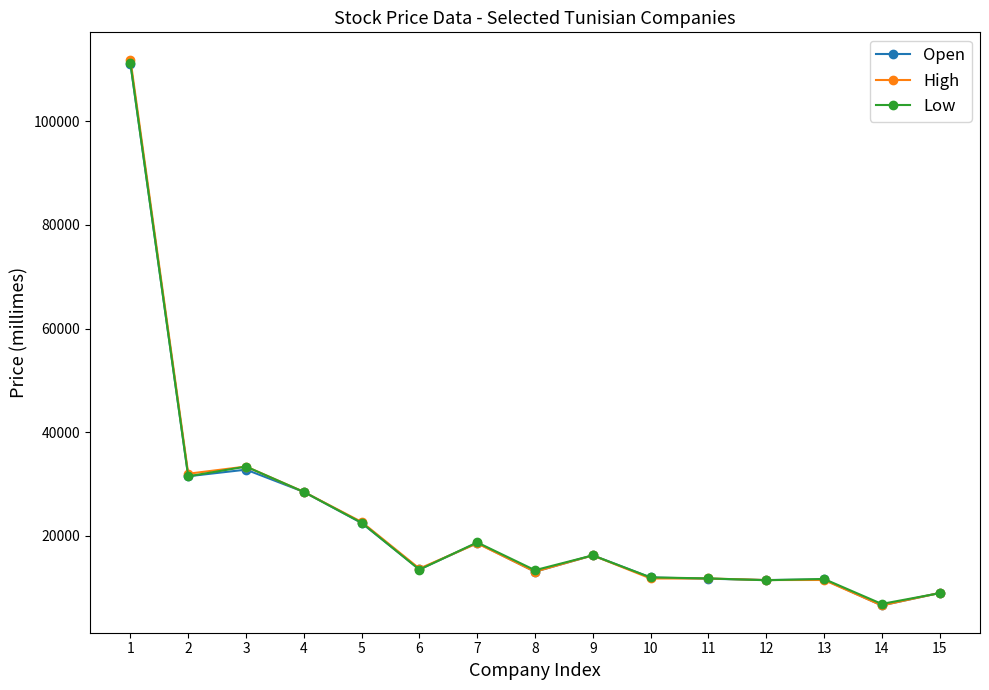

How many values in the Open series are below 13550?

7